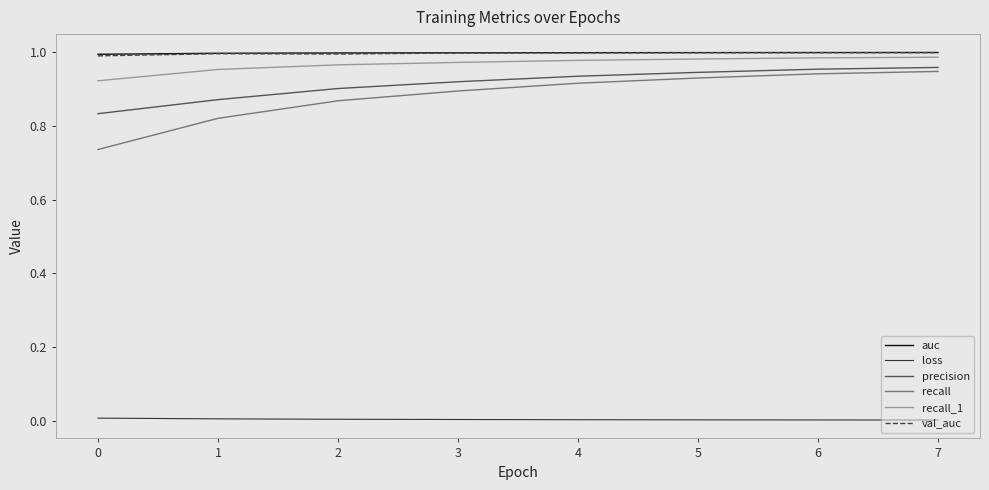

True or false: val_auc and precision intersect in this chart.

False